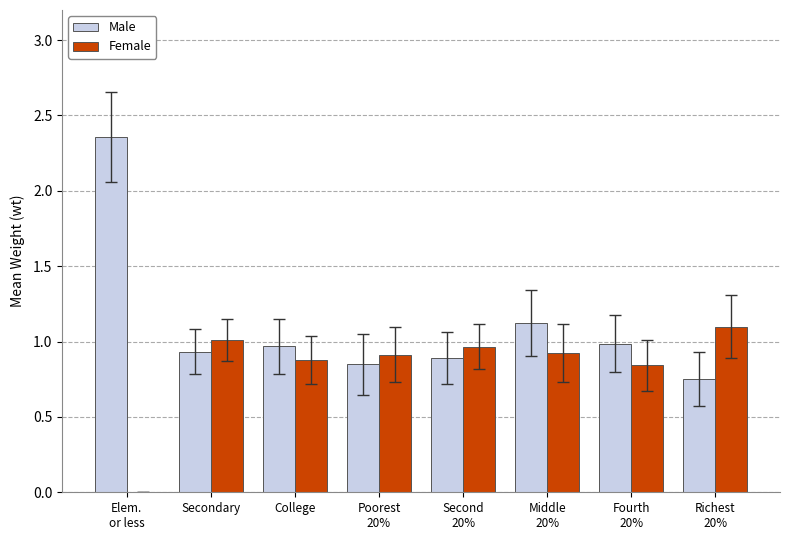

What is the highest value of the Female series?

1.1